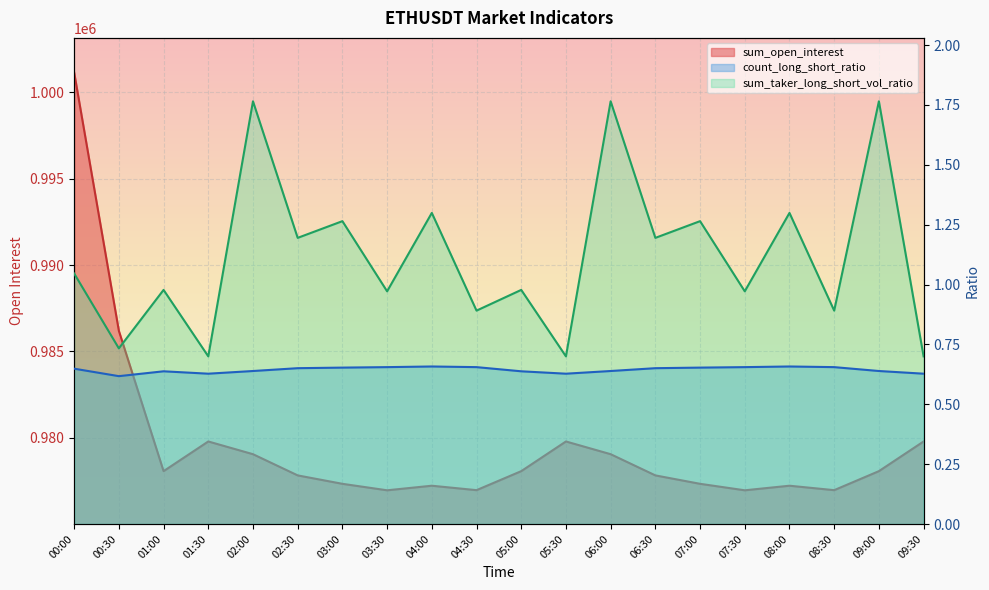

Which category has the highest value in the count_long_short_ratio series?

04:00